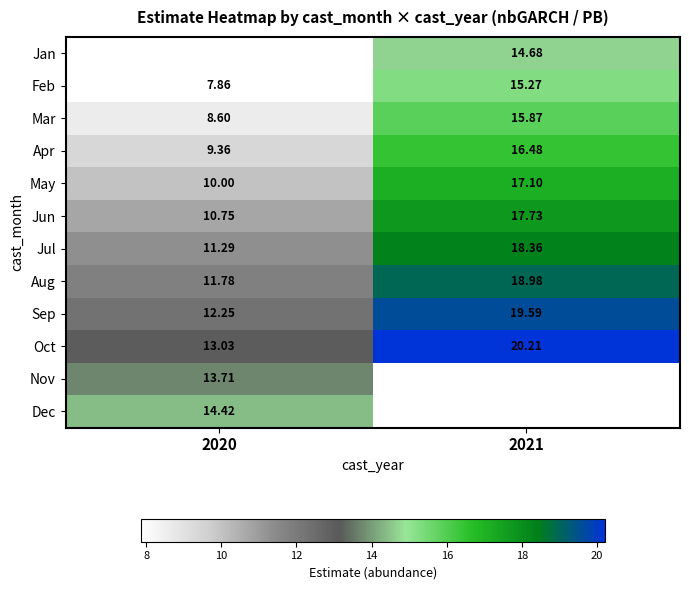

What is the difference between the Apr values at 2021 and 2020?

7.1